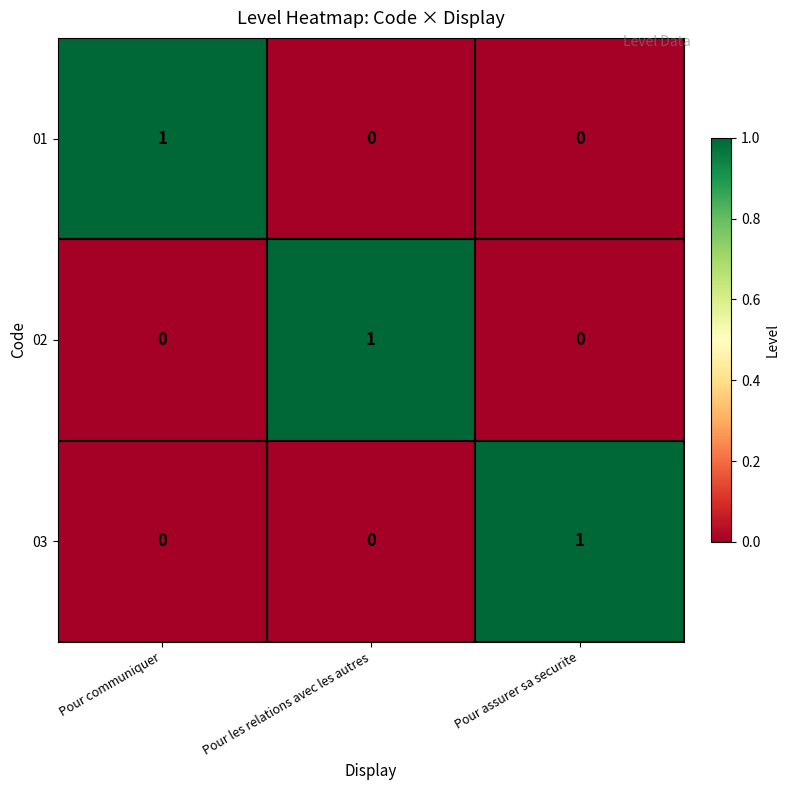

Is it true that 02 equals 0 at Pour assurer sa securite?

True